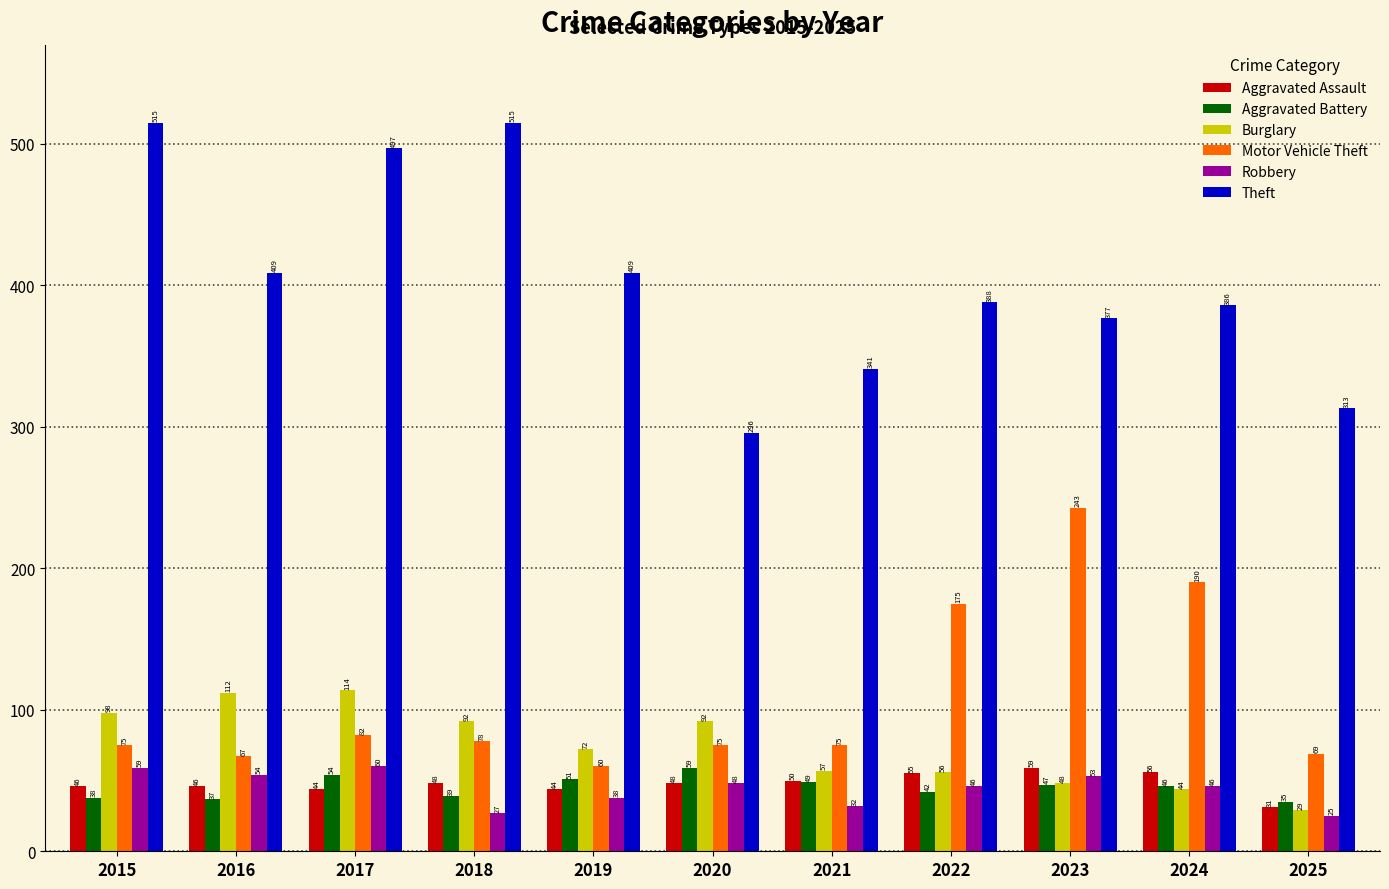

At which label does Burglary first exceed 72?

2015